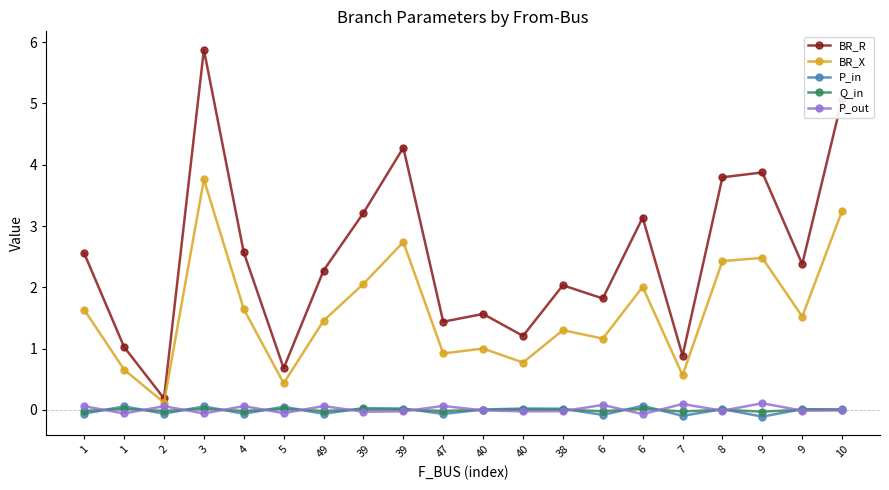

What is the total value across all series at 1?

4.2